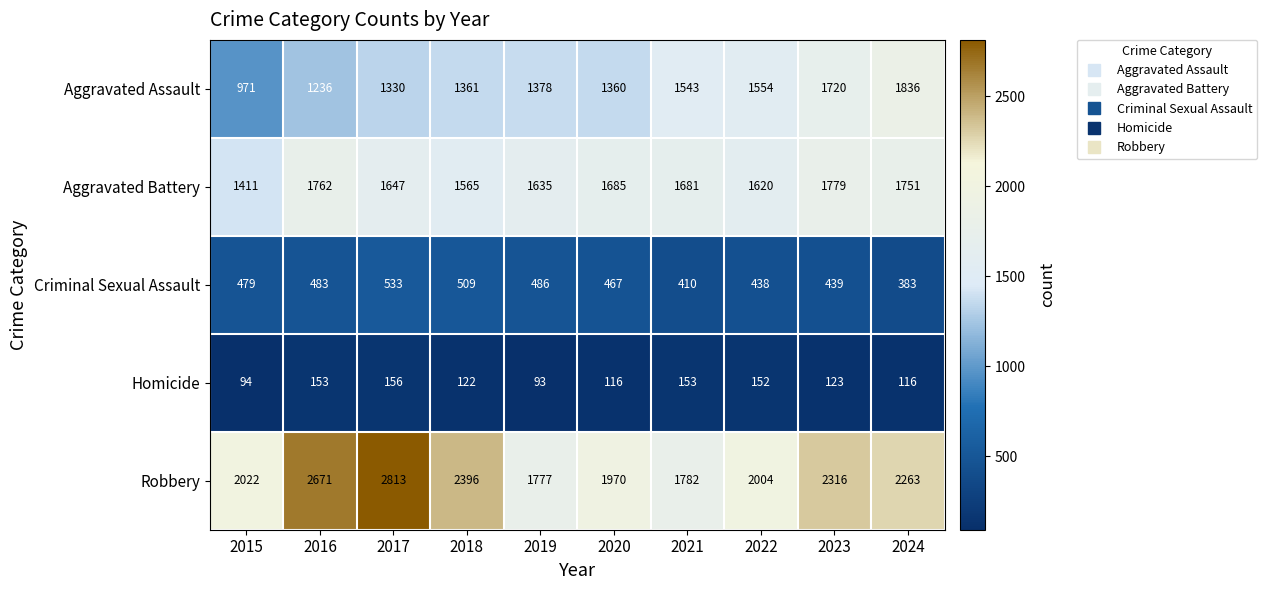

Between 2021 and 2023, which series saw the biggest shift?

Robbery